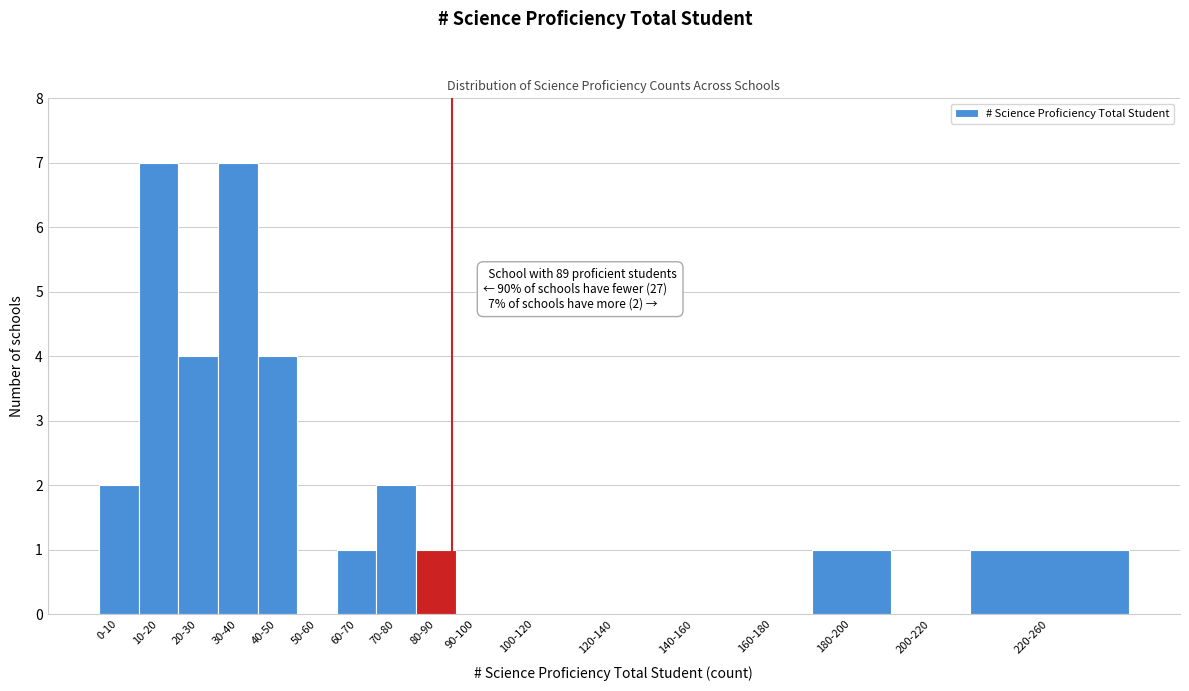

Reading left to right, extract all data points from this chart.

0-10=2	10-20=7	20-30=4	30-40=7	40-50=4	50-60=0	60-70=1	70-80=2	80-90=1	90-100=0	100-120=0	120-140=0	140-160=0	160-180=0	180-200=1	200-220=0	220-260=1